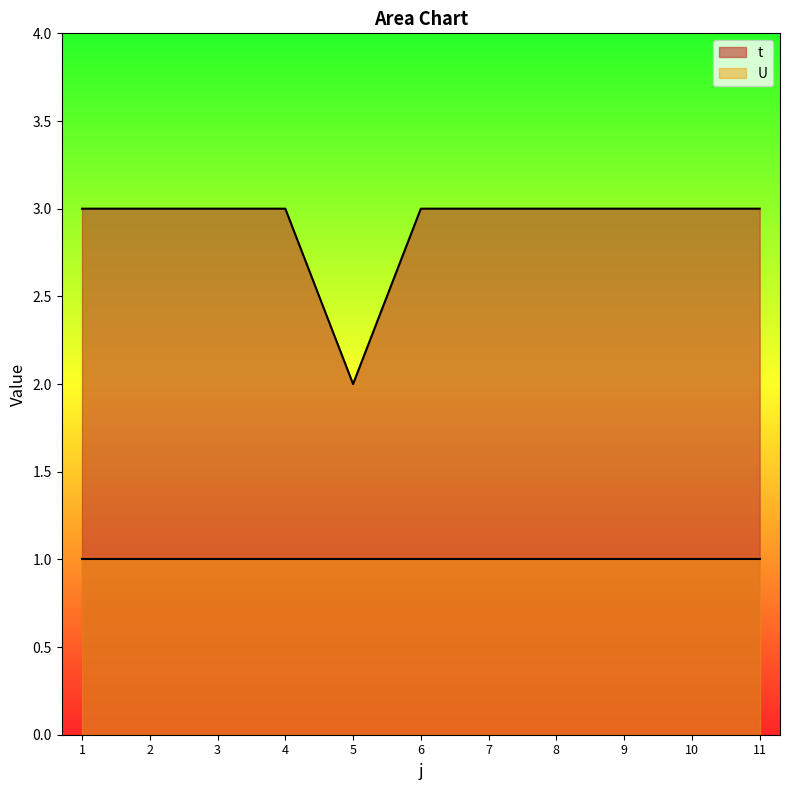

True or false: the data shows 5 at 3.

False